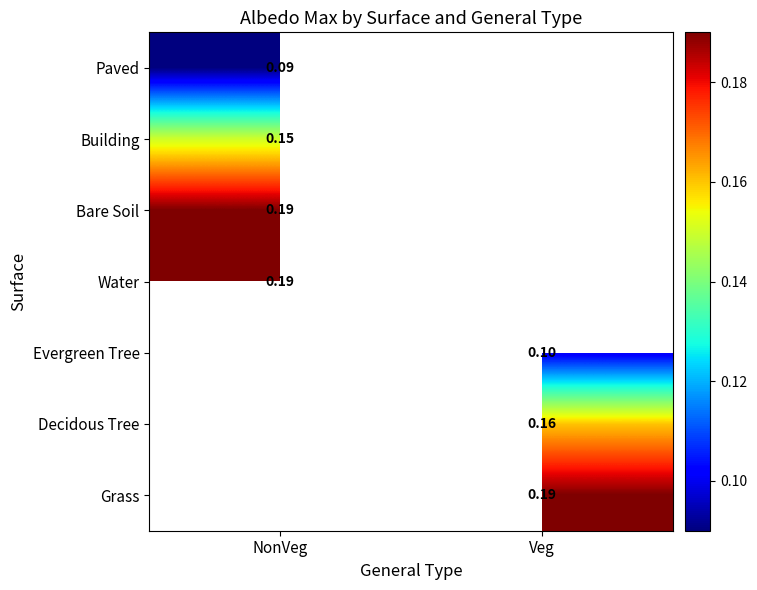

What is the minimum value for Water?

0.2